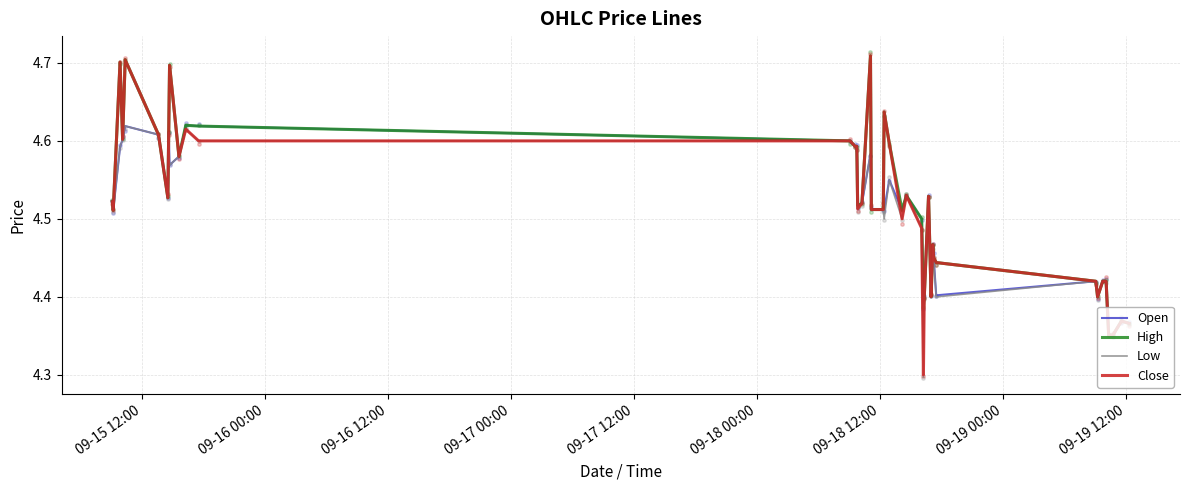

Which series has the widest spread of Y values?

Close